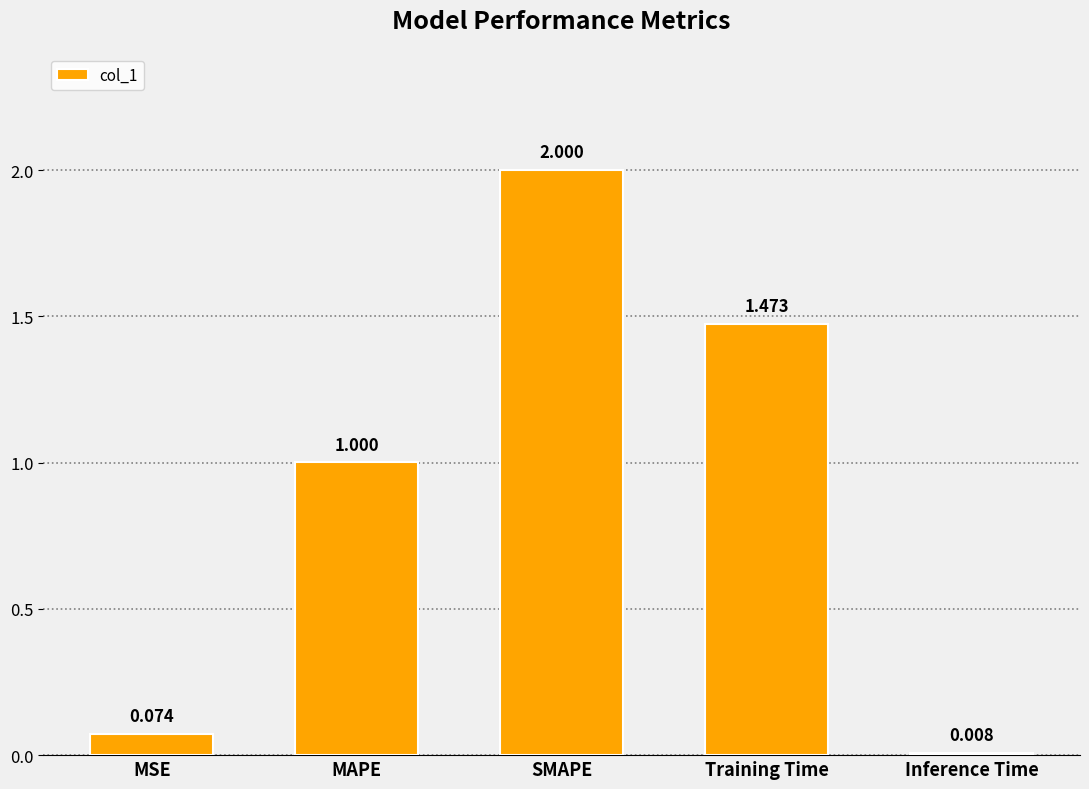

Is it true that the value at SMAPE is 2.0?

True